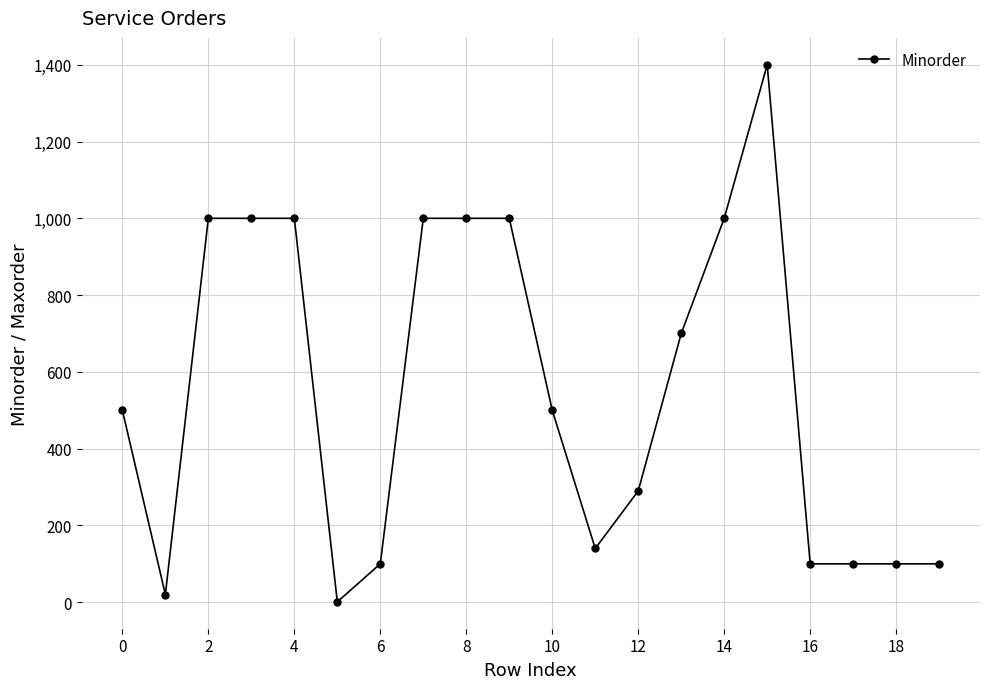

True or false: there are more than 0 points higher than both neighbors.

True